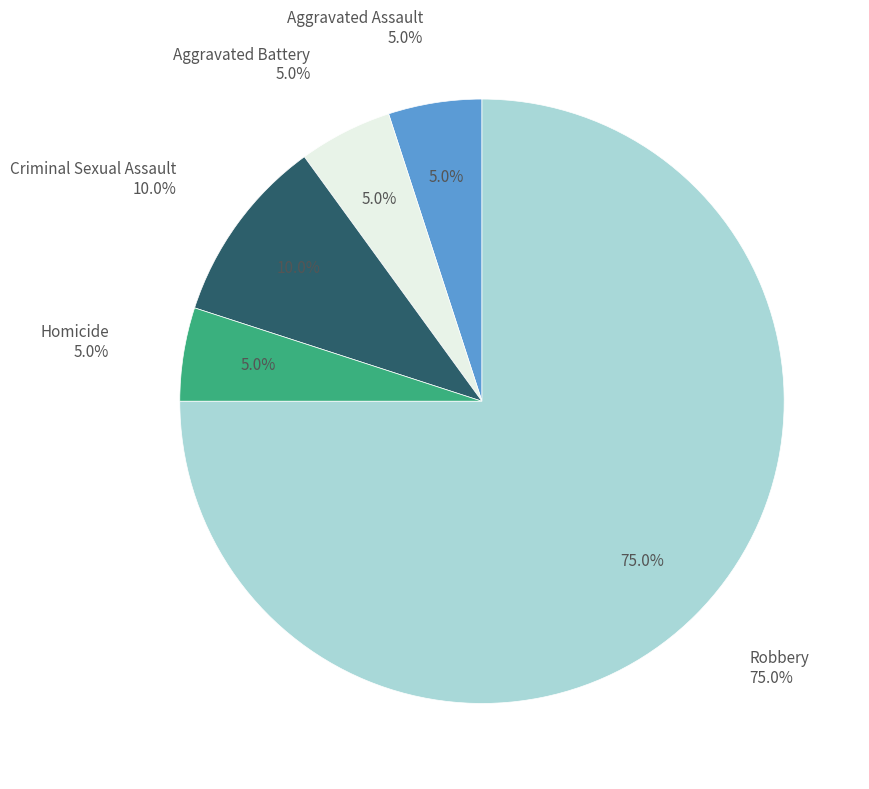

Combined, what portion of the pie is Criminal Sexual Assault and Homicide?

15.0%